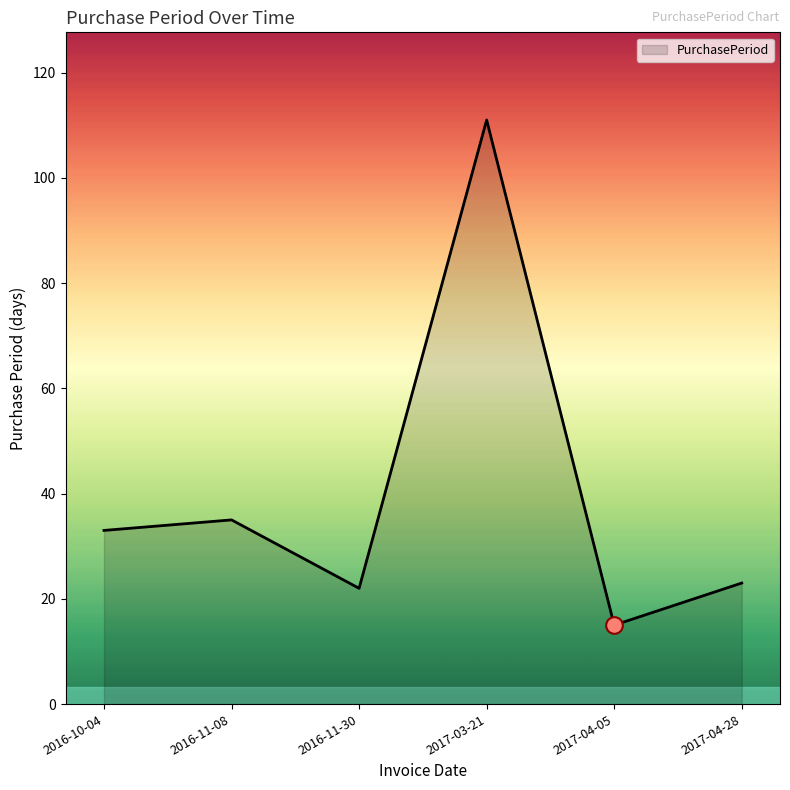

How many categories are shown in the chart?

6